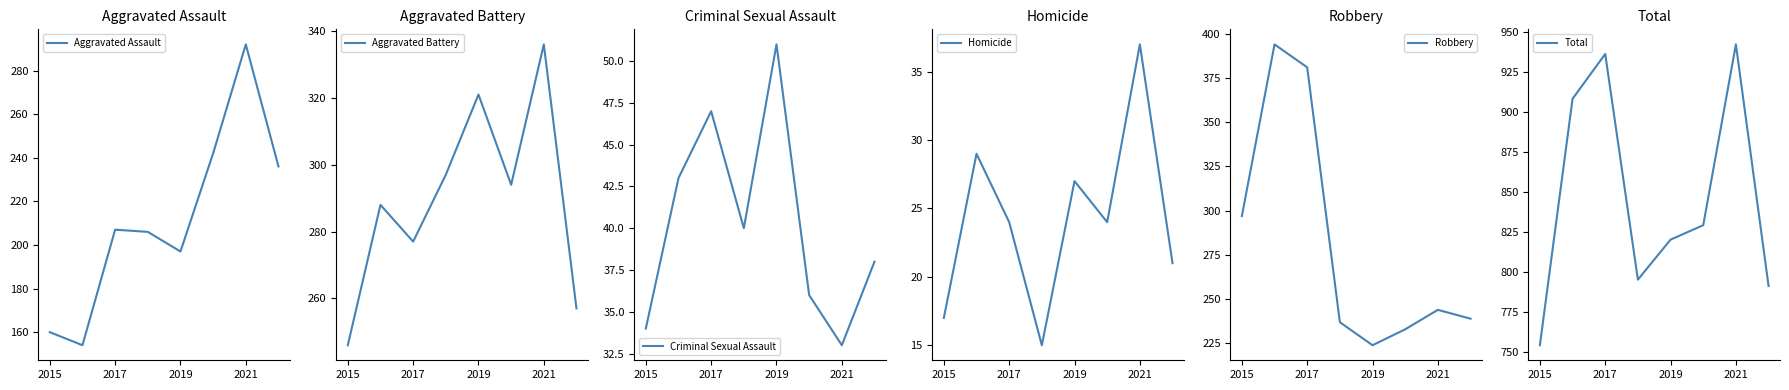

The Aggravated Assault series shows 197 at 2019. True or false?

True